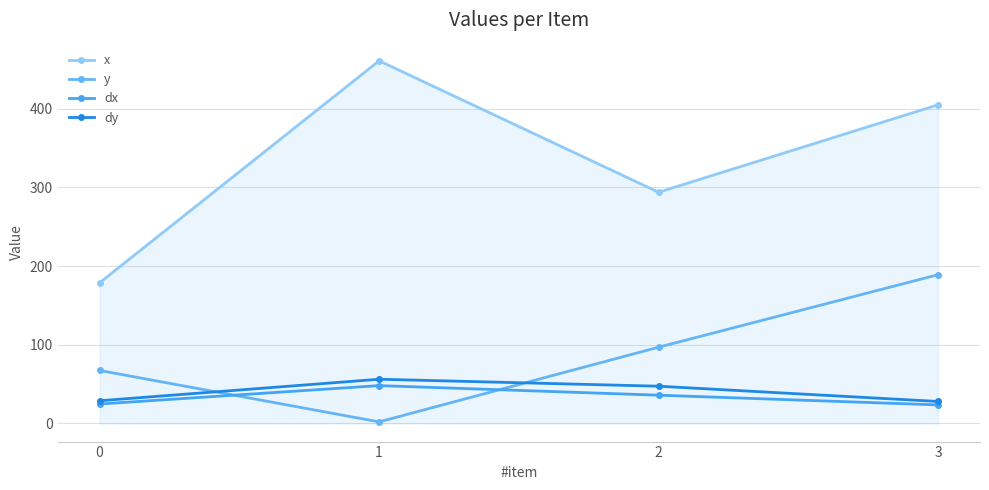

Count the number of categories in the chart.

4